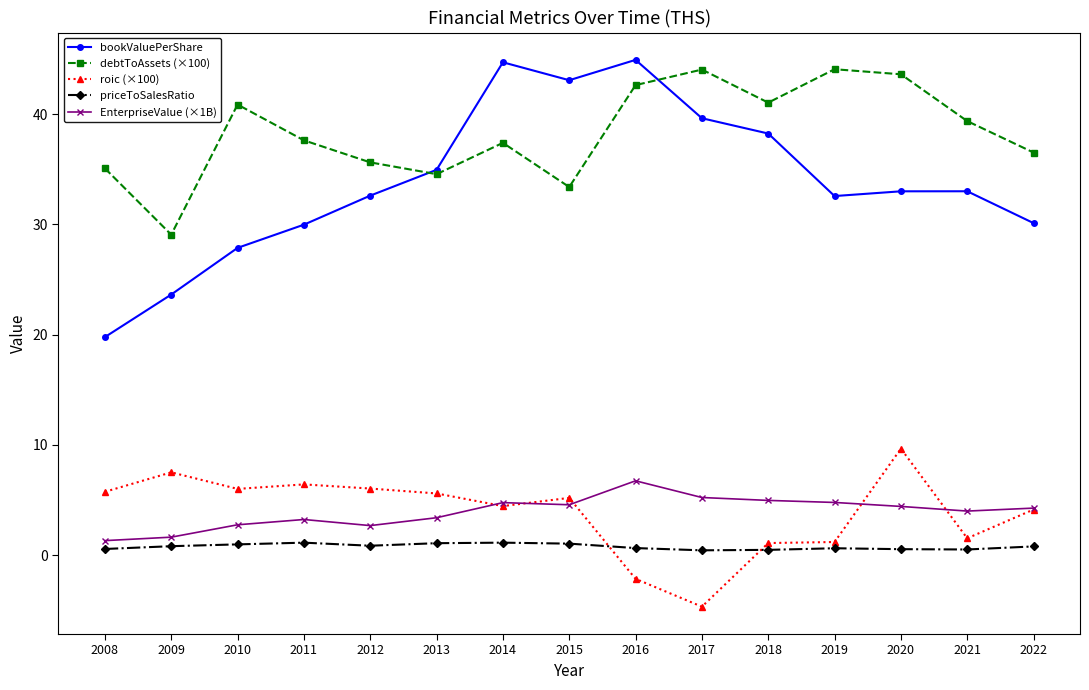

True or false: debtToAssets (×100) has more than 1 points higher than both neighbors.

True